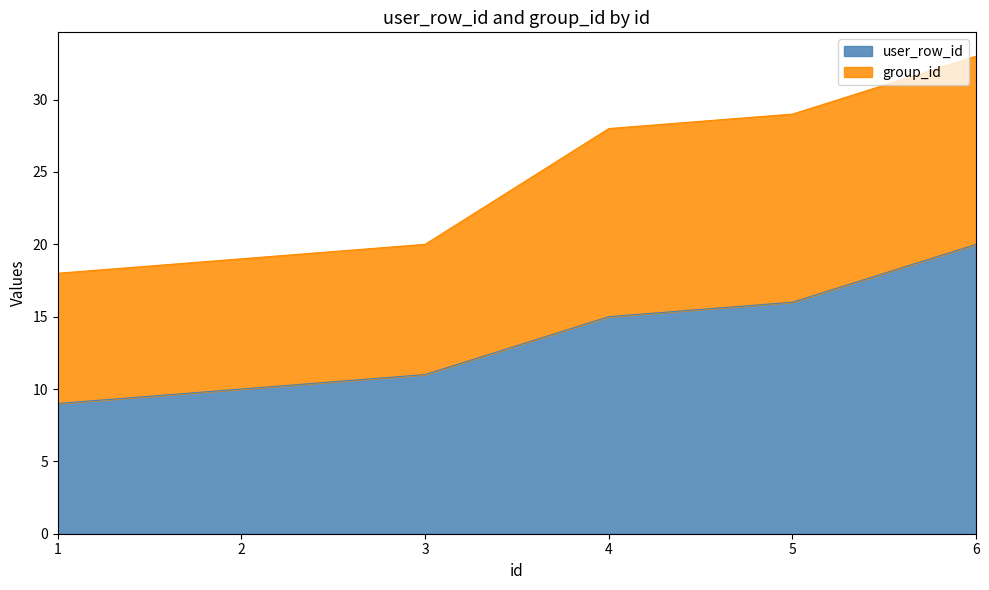

How many values are below 15?

3